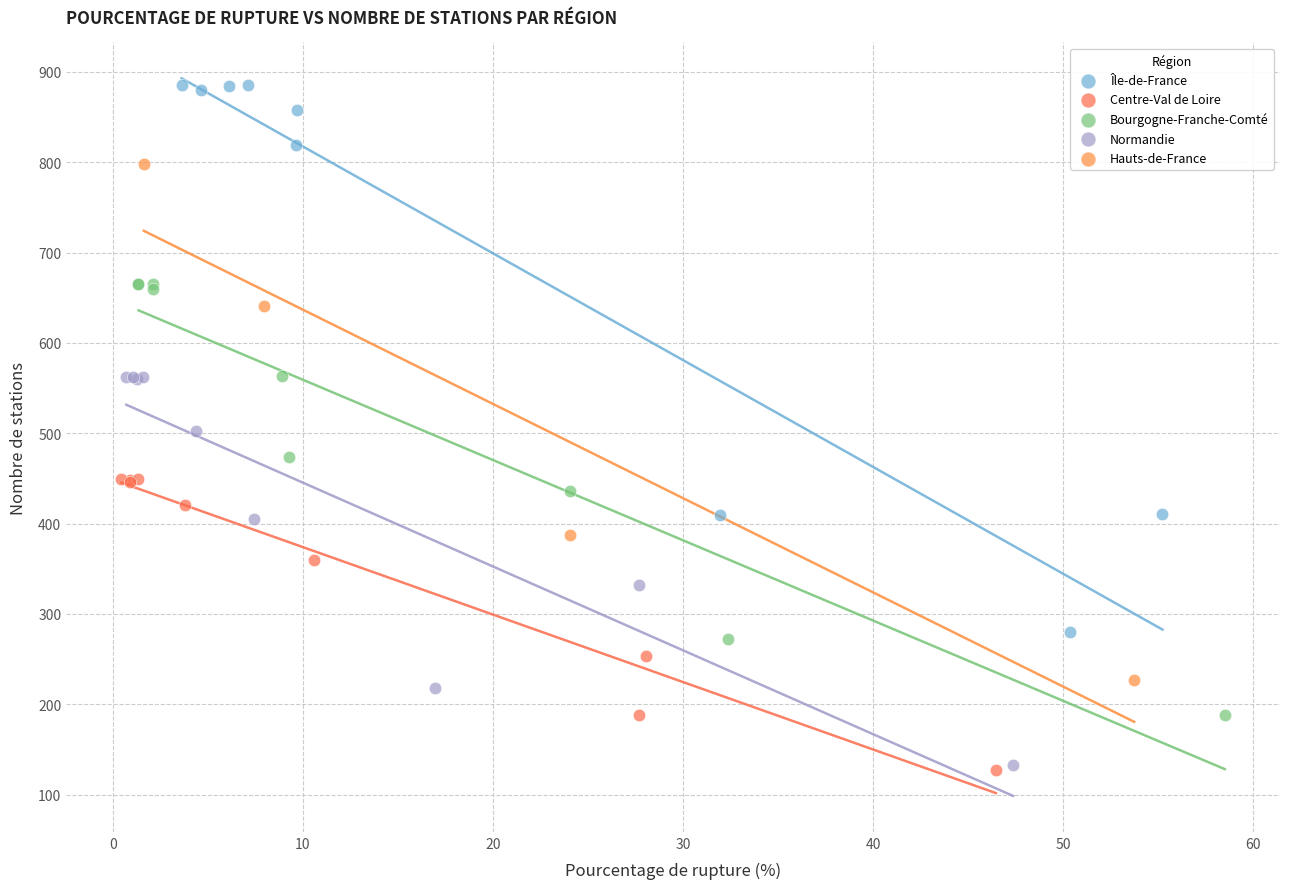

Which series contains the highest Y value?

Île-de-France